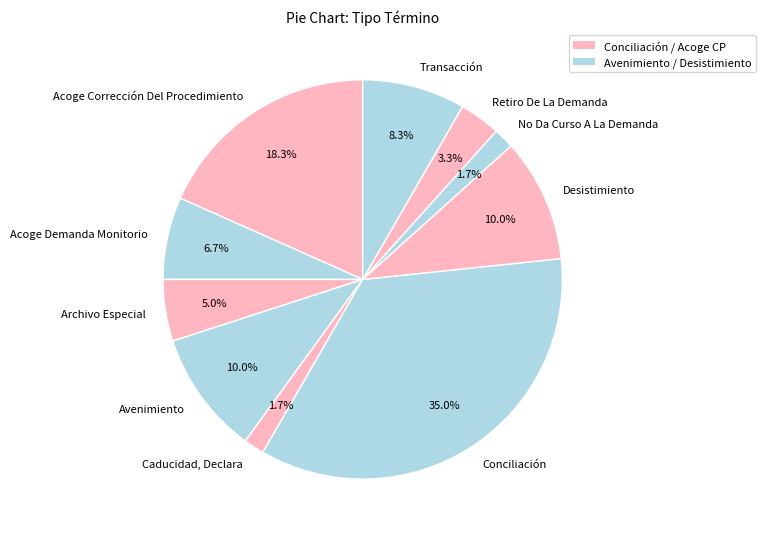

To the nearest percent, what is the average slice percentage?

10%